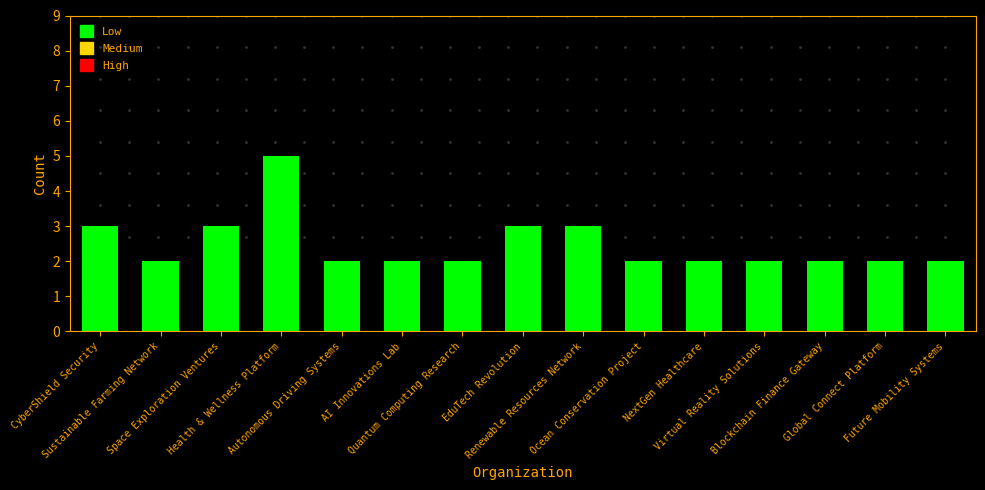

What is the value of the 4th bar from the left?

5